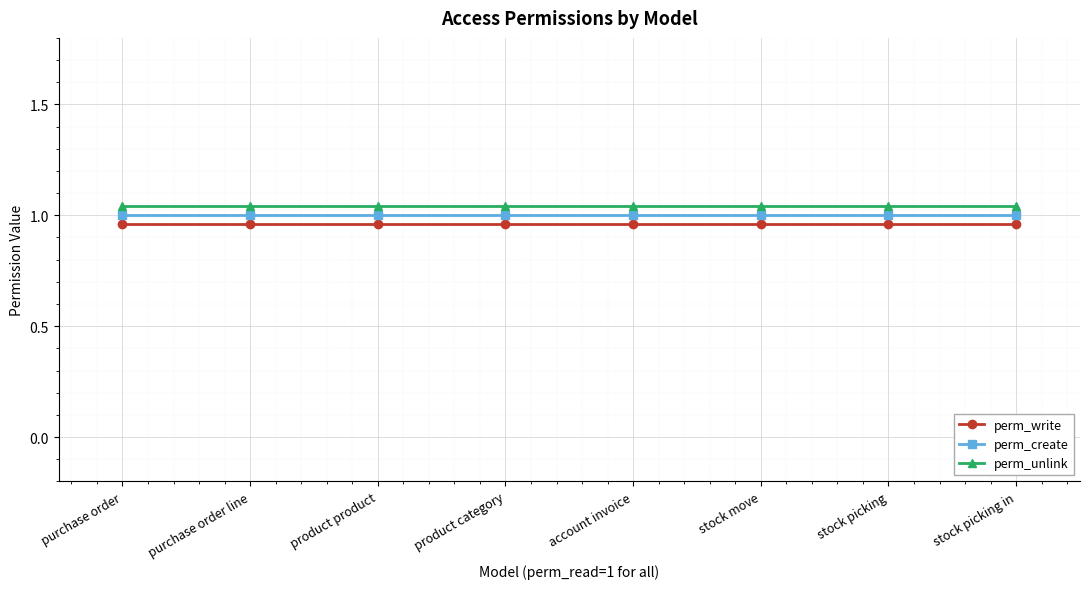

What is the sum of all perm_write values?

7.7